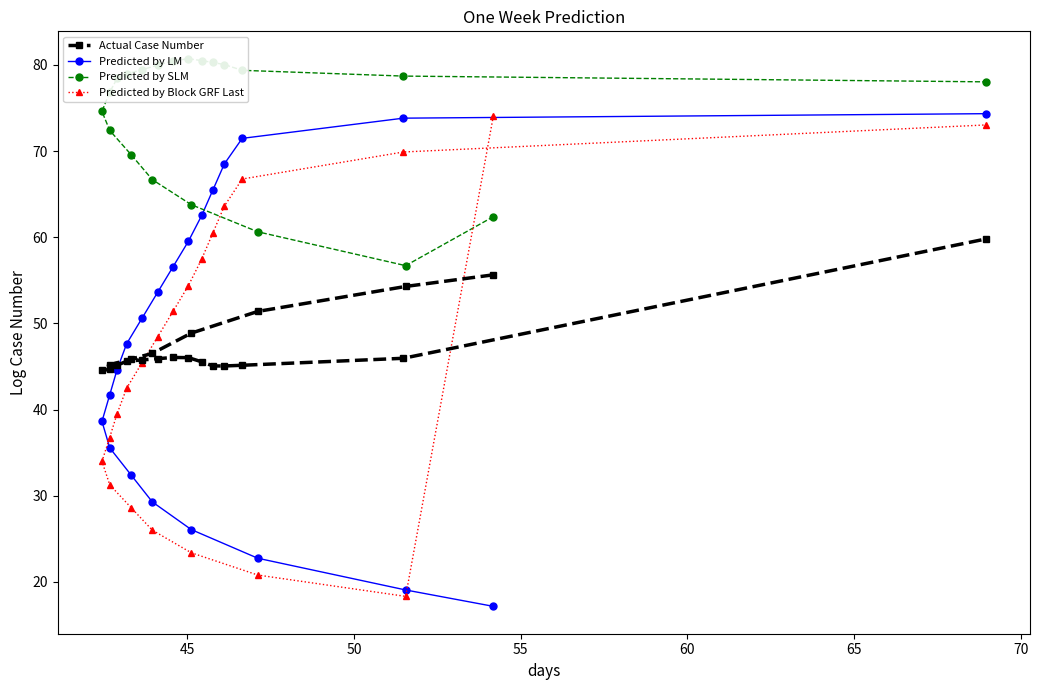

How many lines are shown in the chart?

4